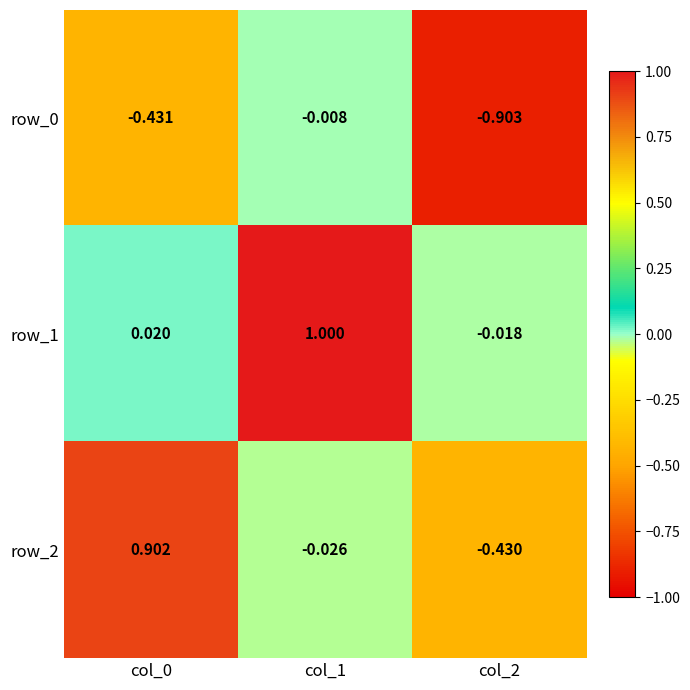

Is the value of row_0 at col_0 greater than the value of row_1 at col_2?

No